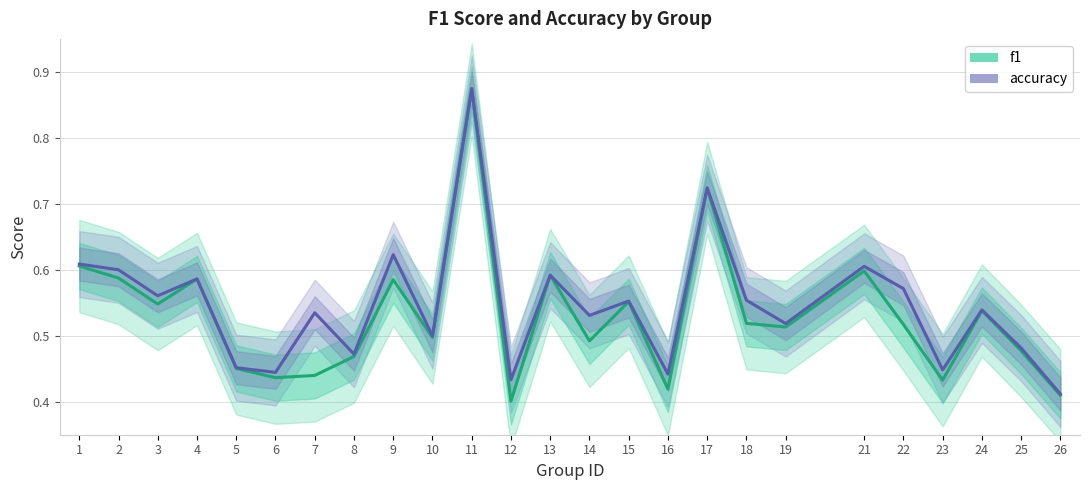

What is the value of the f1 point at the 19th from the left?

0.5